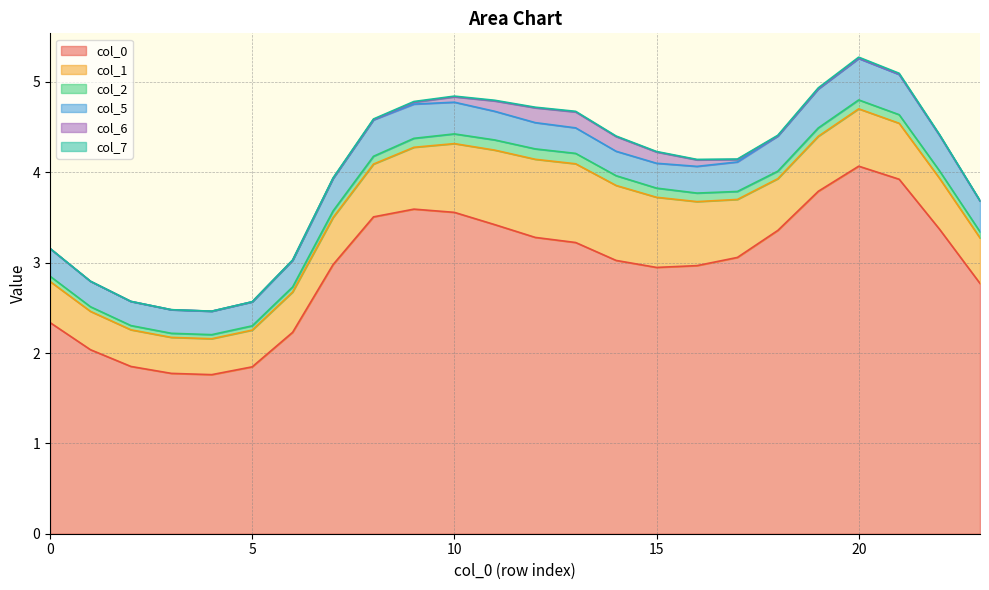

The 5 series shows 0.4 at 18. True or false?

True